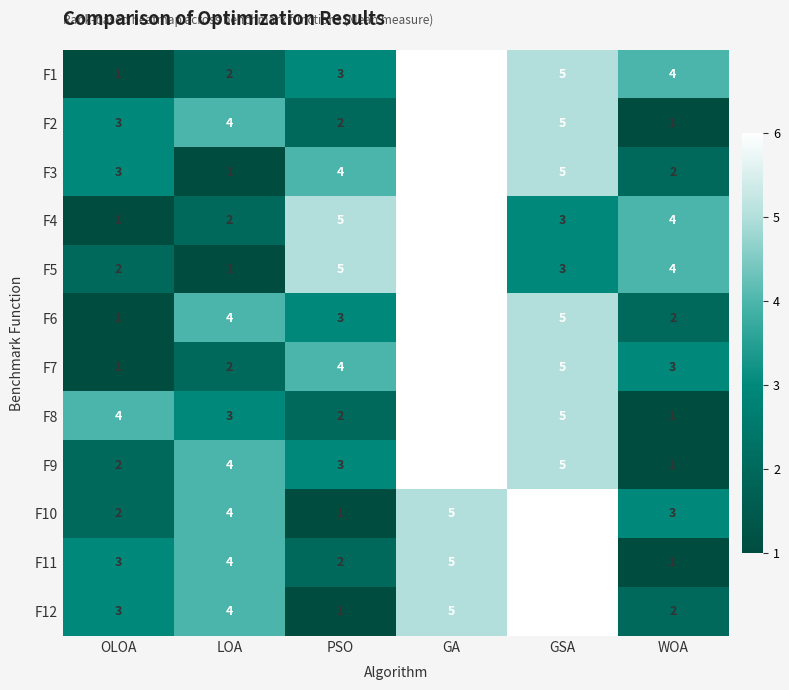

At how many categories does at least one series exceed 1?

6